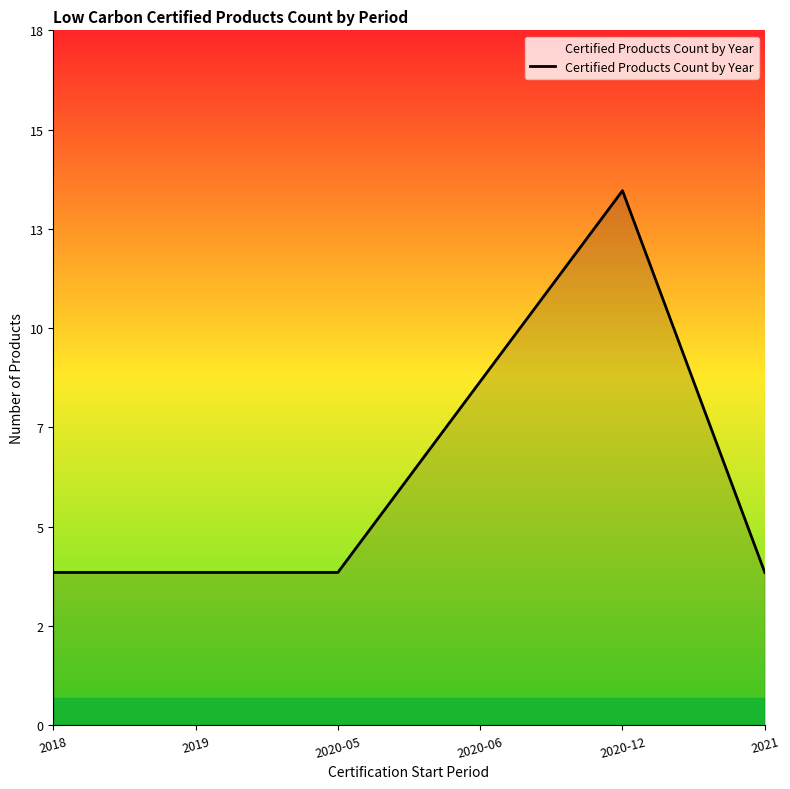

Is it true that the value at 2020-06 is 9?

True